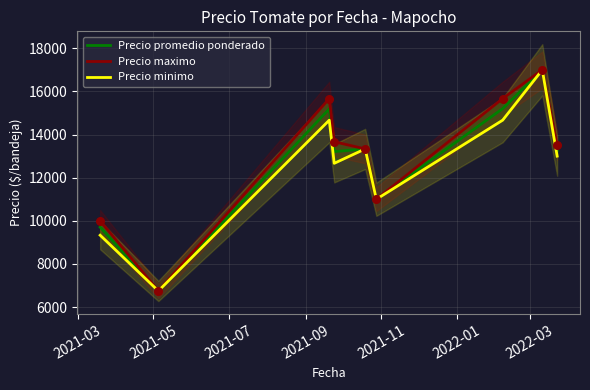

Which series has the largest Y range (max minus min)?

Precio promedio ponderado